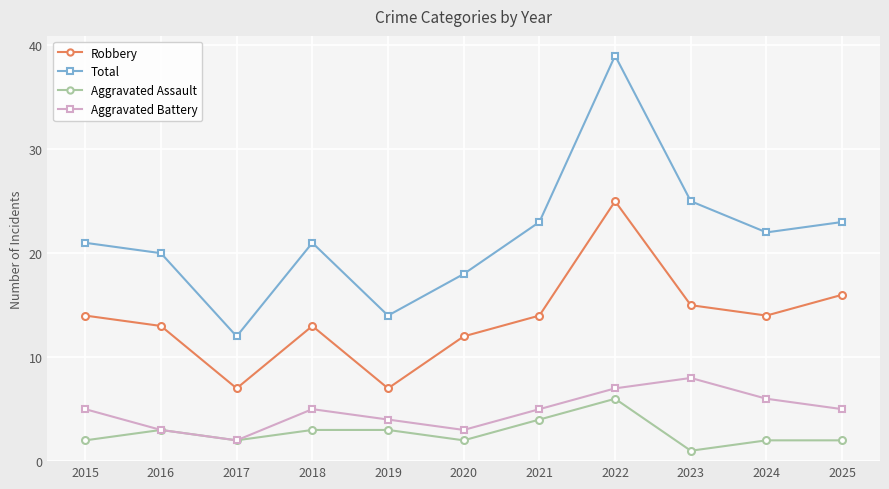

What is the difference between the maximum and second lowest values in the Robbery series?

18